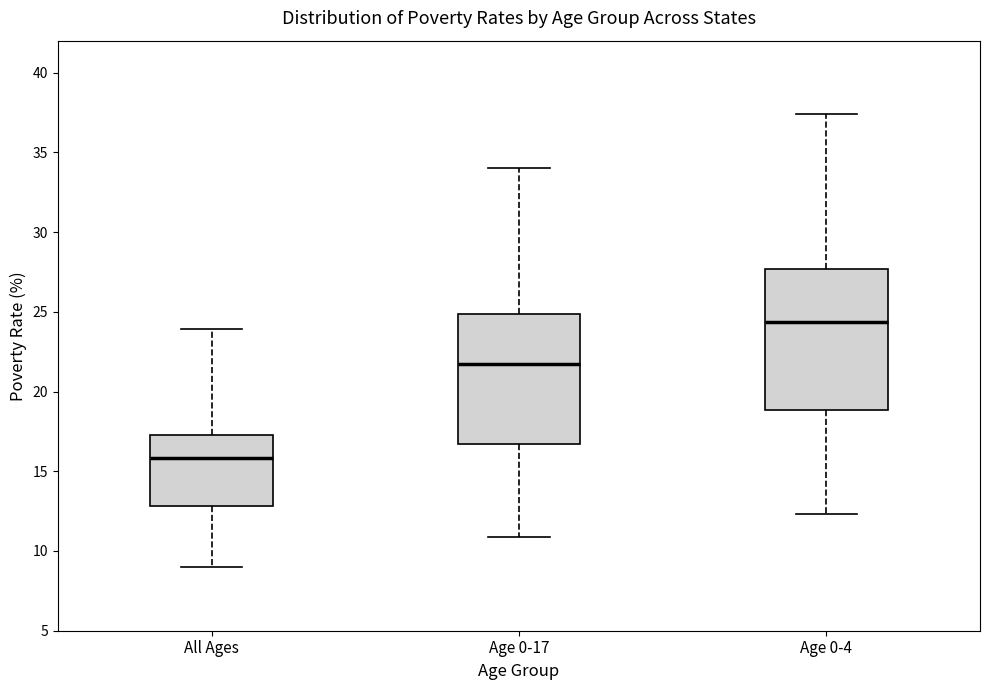

Reading left to right, transcribe this box plot: for each box, give where its median line is, the range the box spans, and where its two whiskers end, as read against the y-axis. The values are not printed on the chart, so give them approximately, as read against the axis.

All Ages: median 16.0, box 13.0 to 17.5, whiskers 9.0 to 24.0
Age 0-17: median 22.0, box 16.5 to 25.0, whiskers 11.0 to 34.0
Age 0-4: median 24.5, box 19.0 to 27.5, whiskers 12.5 to 37.5